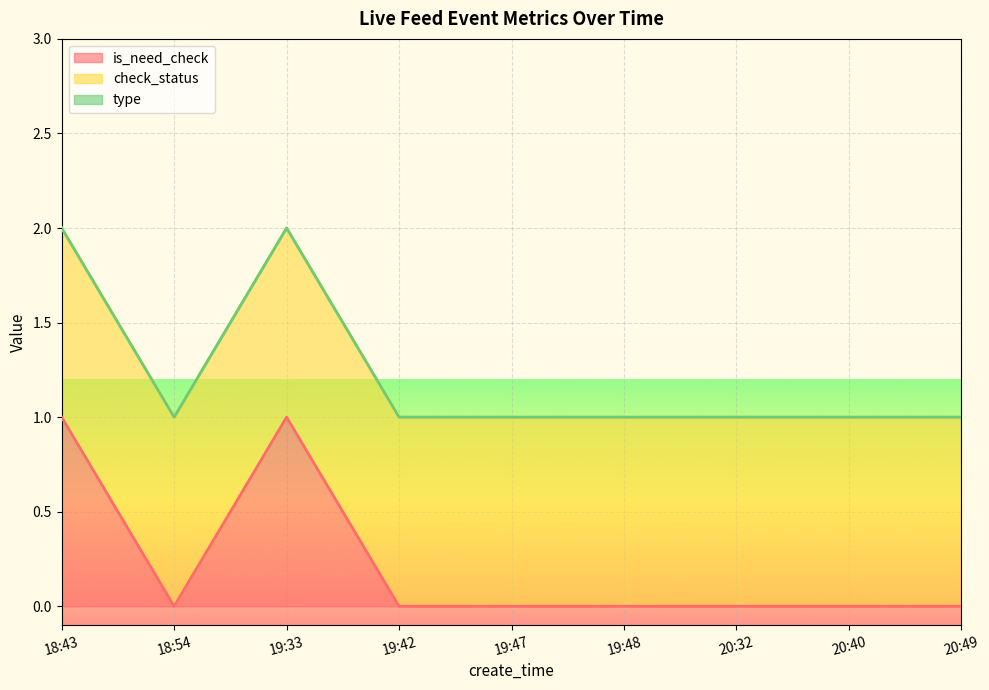

How many interior local valleys does the is_need_check series have?

1